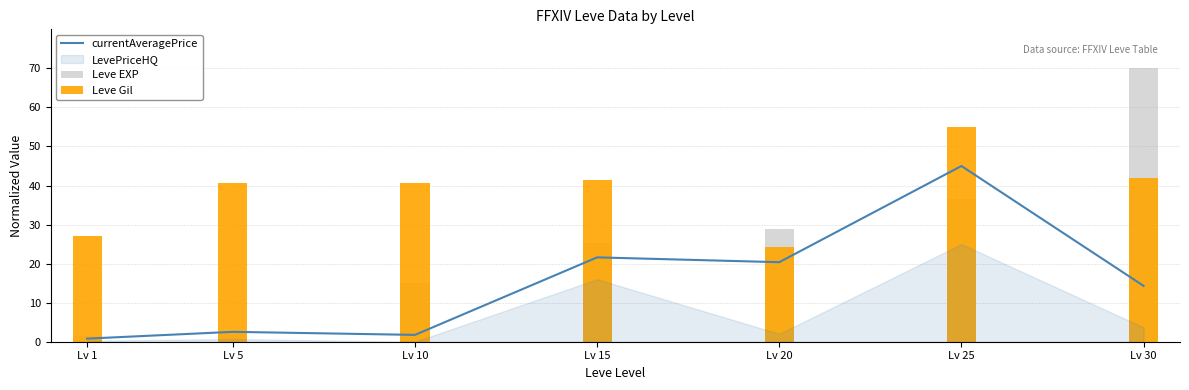

How many data points in Leve Gil are less than 40?

2